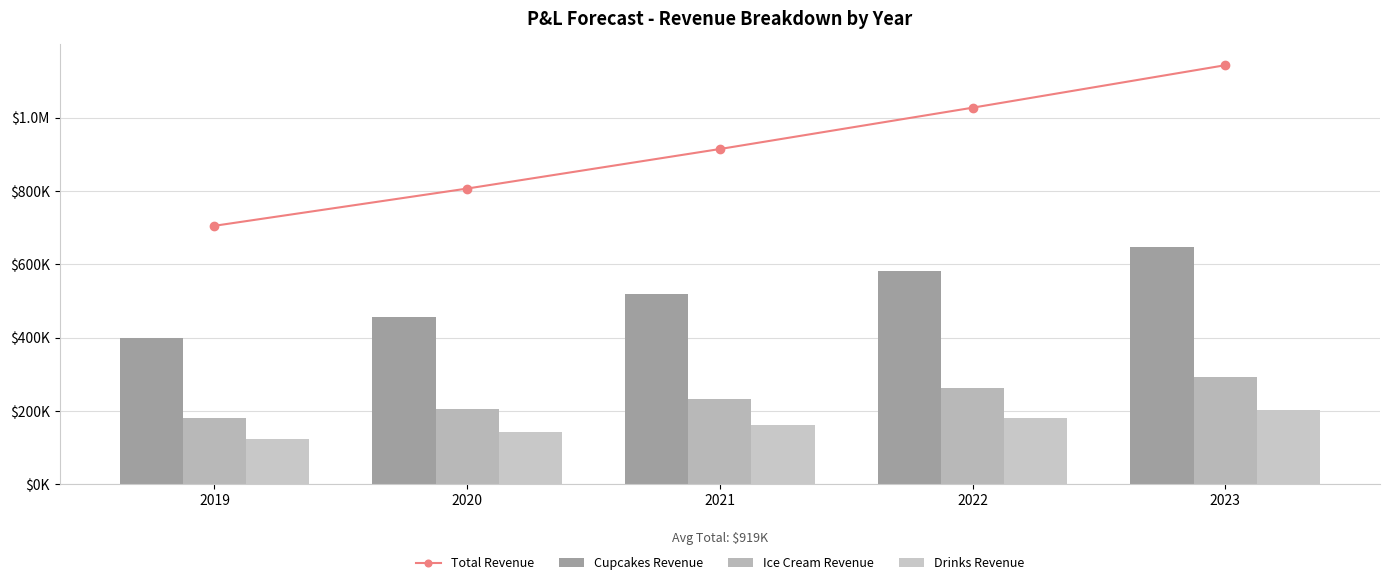

At 2022, list the series in order from largest to smallest.

Total Revenue, Cupcakes Revenue, Ice Cream Revenue, Drinks Revenue